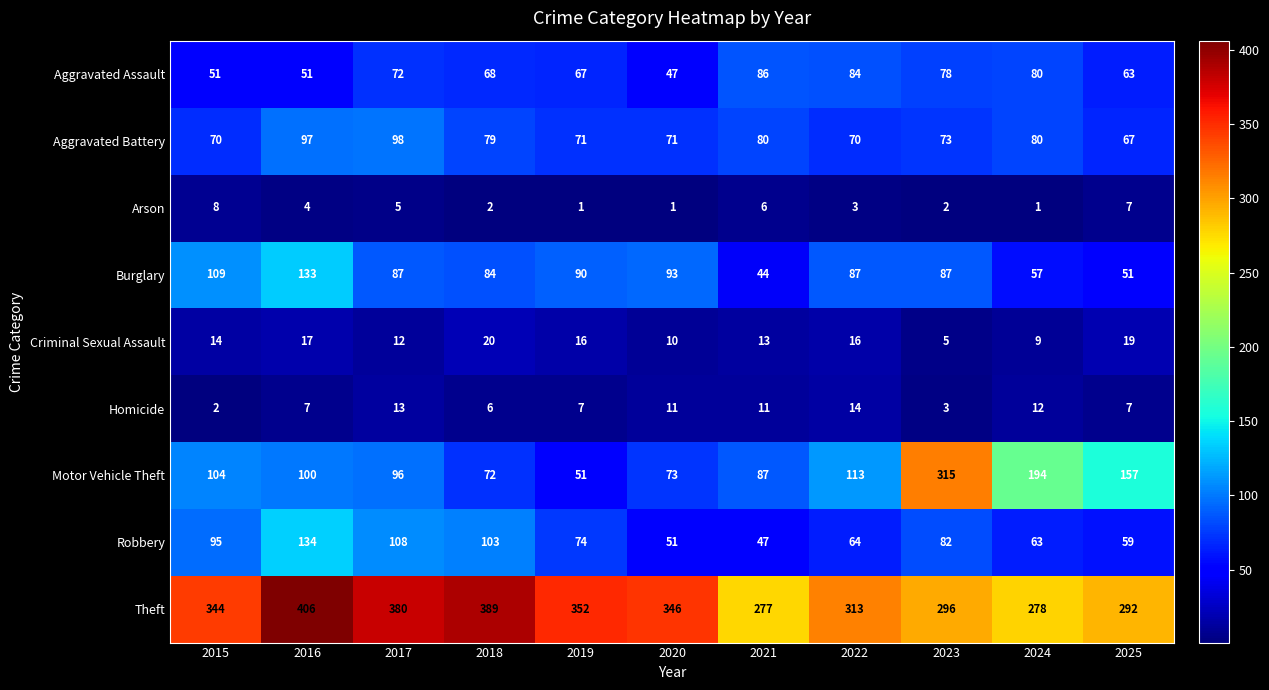

Which series has the largest range (max minus min)?

Motor Vehicle Theft